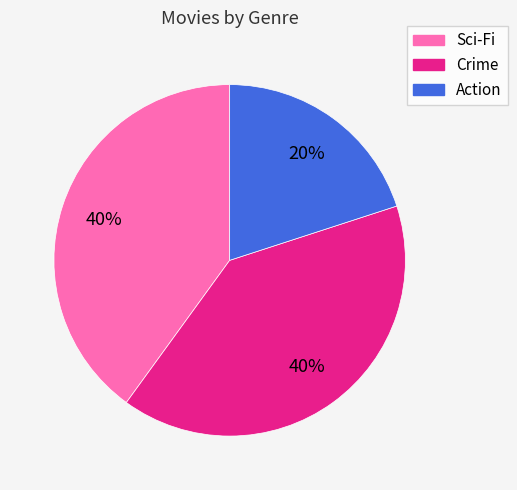

To the nearest percent, what is the difference between the Action and Crime slice percentages?

20%